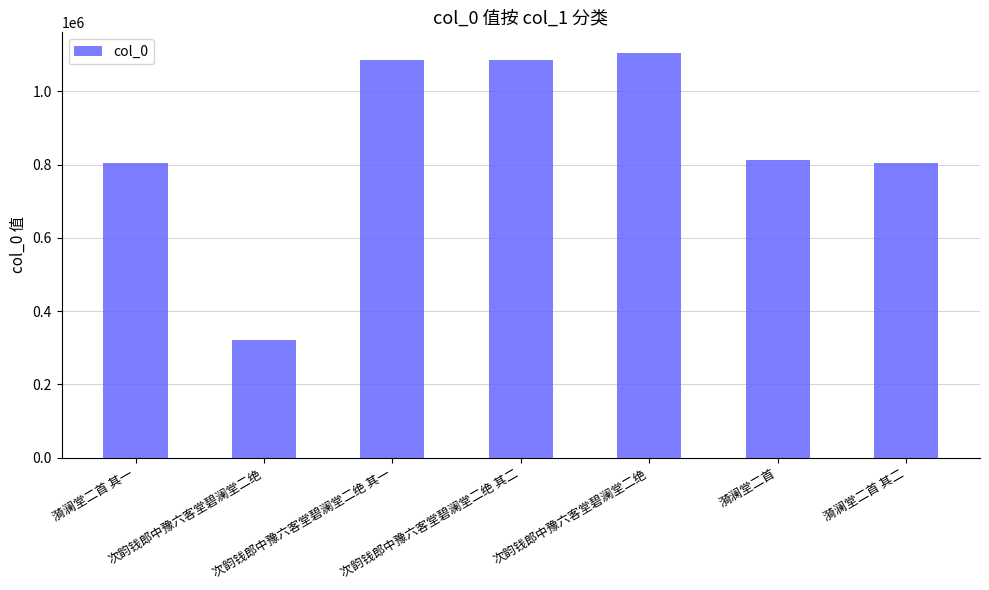

How many data points are less than 813660?

3